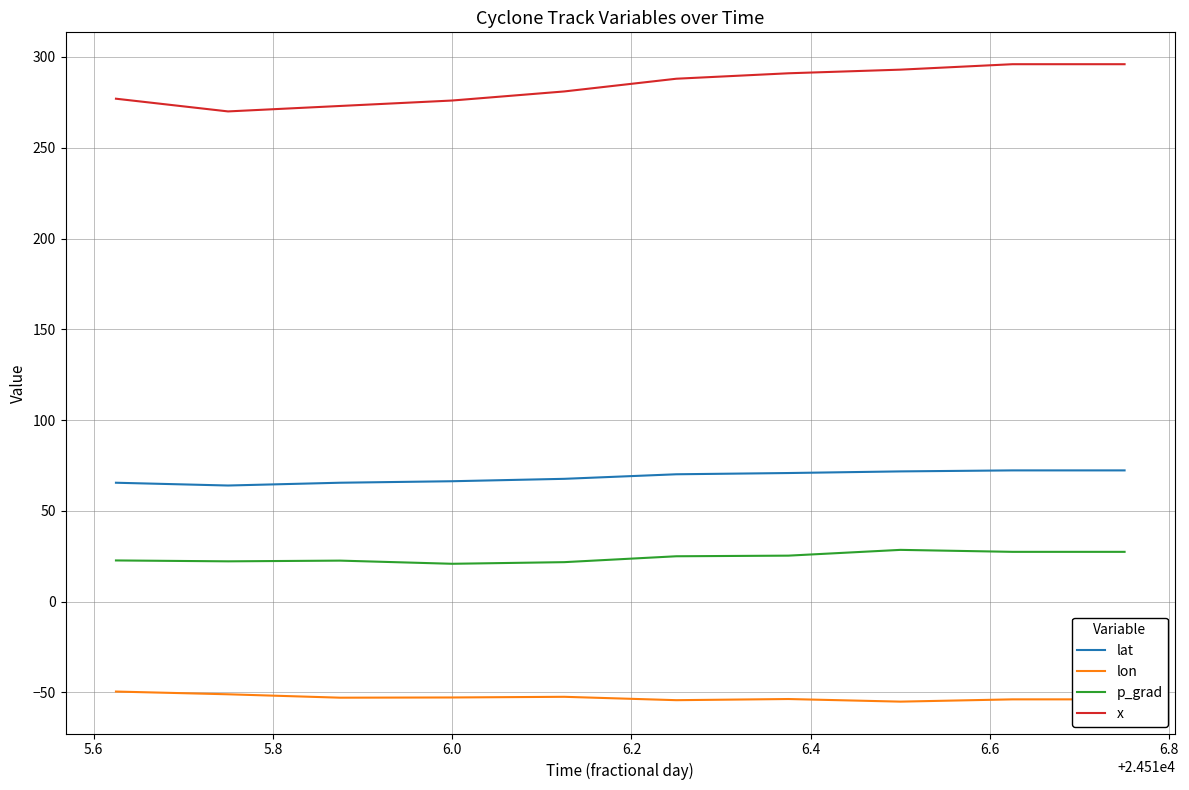

Rank the series by their maximum value, from highest to lowest.

x, lat, p_grad, lon